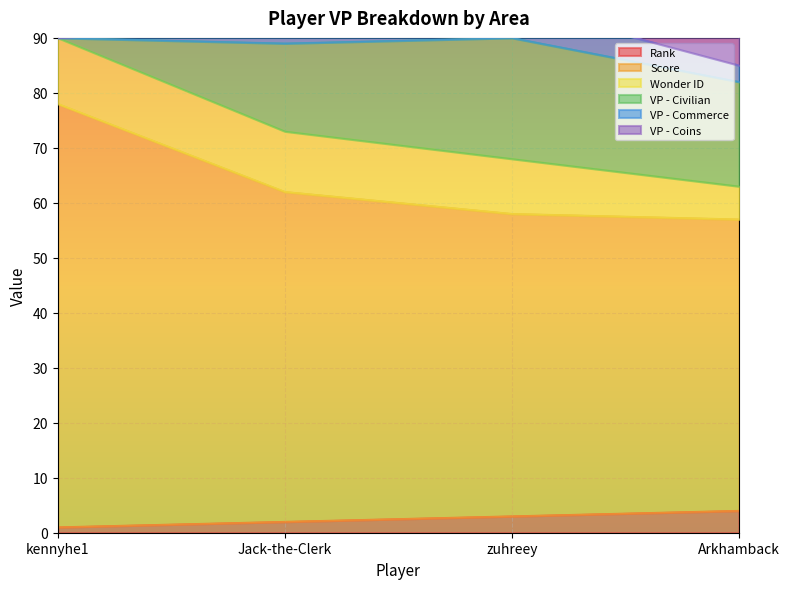

Which series changed the most between zuhreey and Arkhamback?

VP - Coins